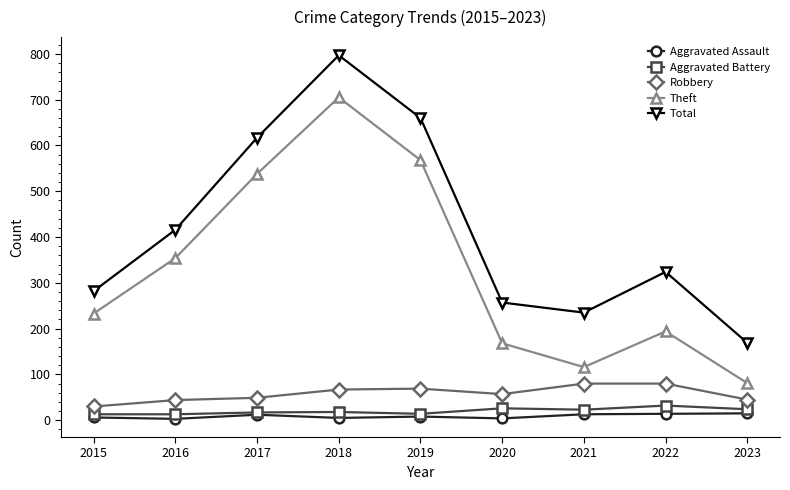

At which category is the sum across all series the highest?

2018